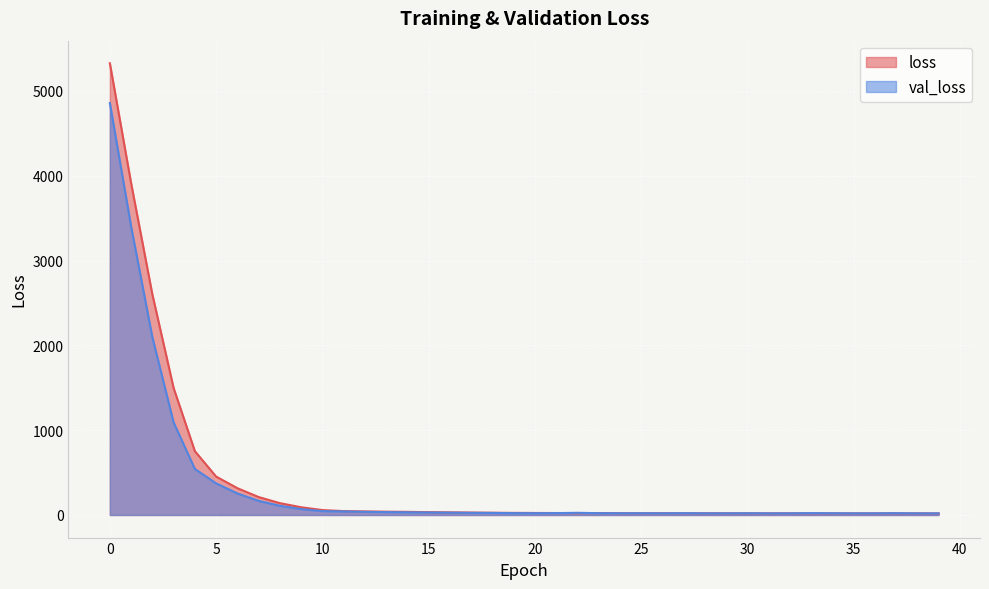

What is the average value of the loss series?

402.2